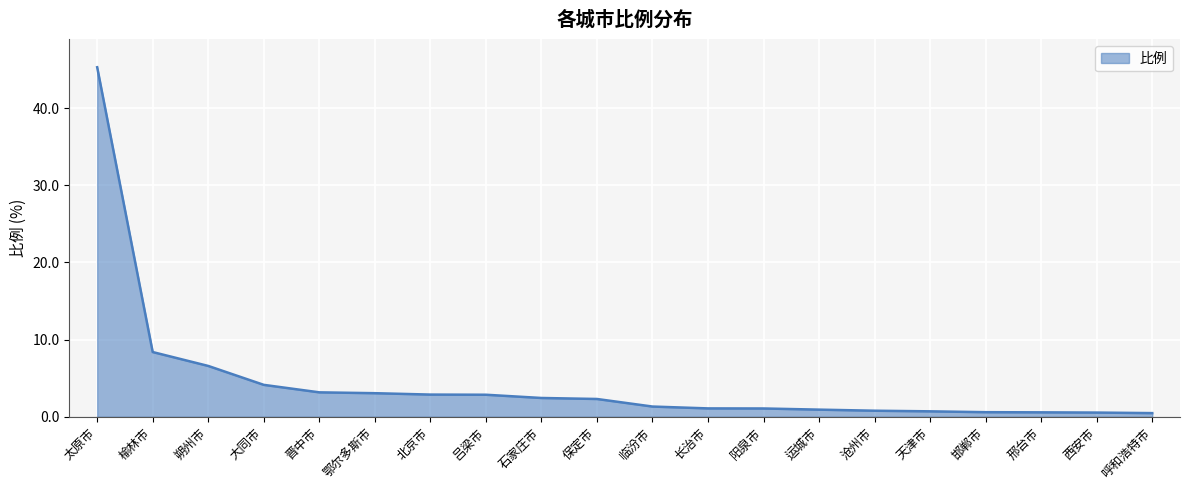

What position from the left is 太原市?

1